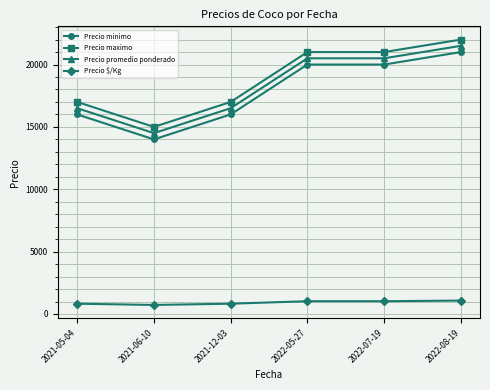

What is the label of the 3rd point from the left?

2021-12-03